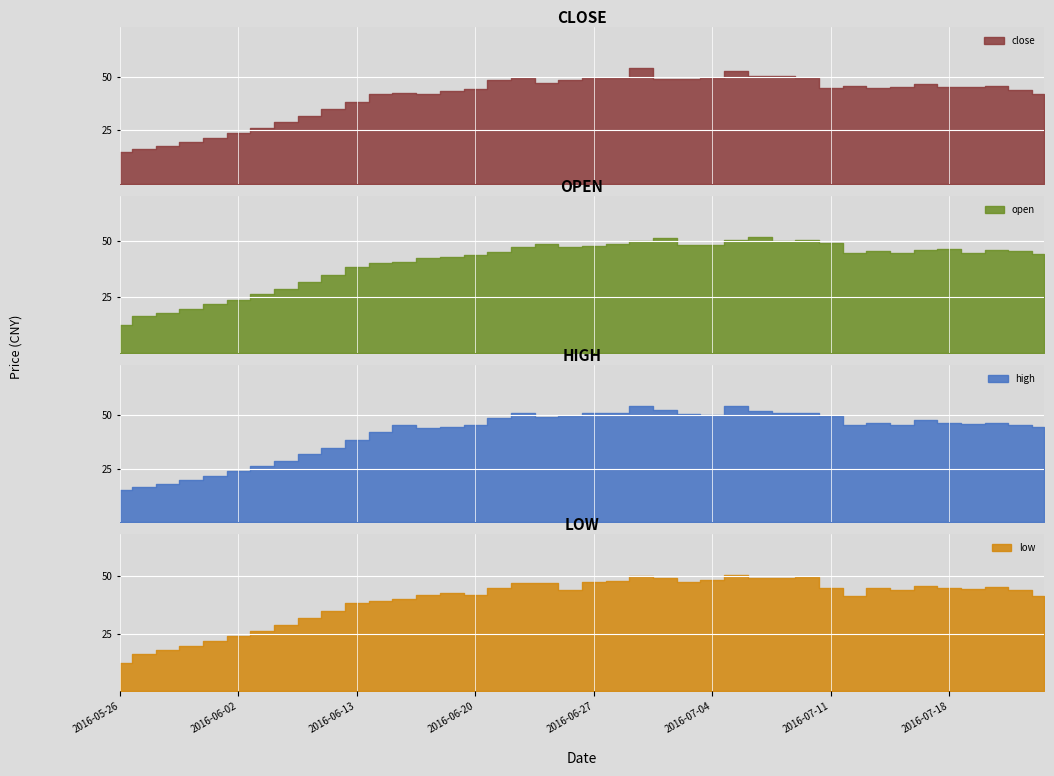

What is the label of the 3rd point from the left?

2016-05-30